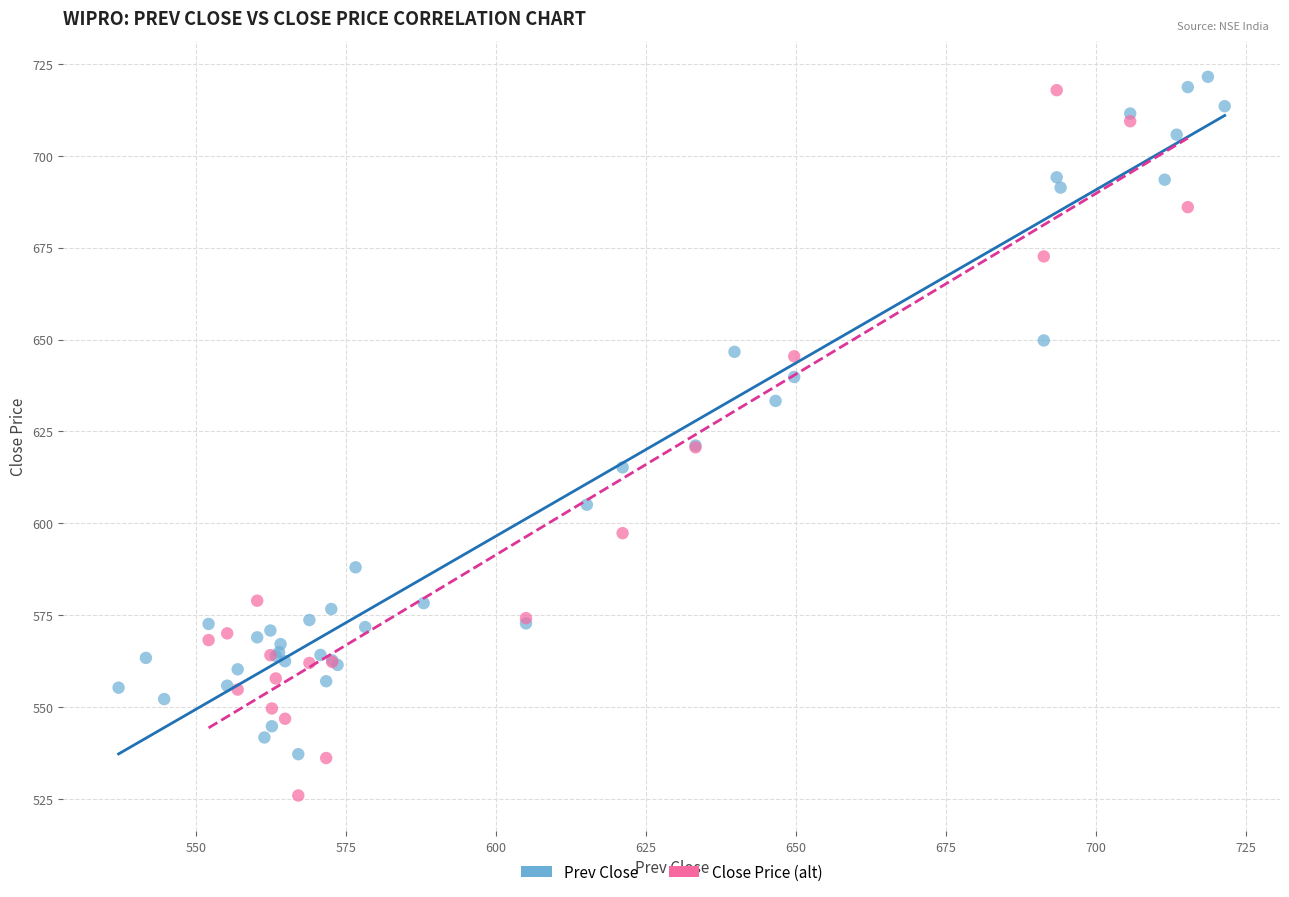

Which series reaches the minimum Y coordinate?

Close Price (alt)